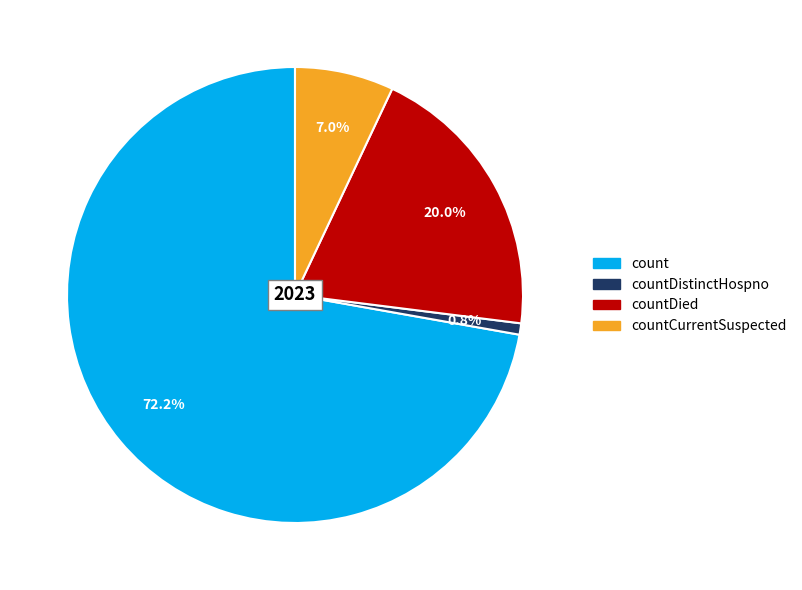

To the nearest percent, what percentage of the pie is countDied?

20%